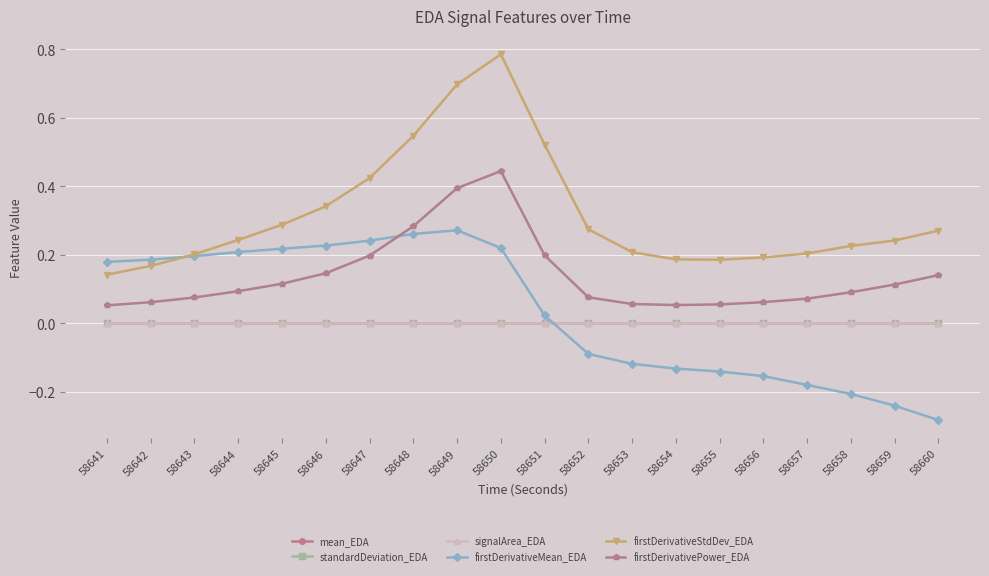

What are all the series names shown in the legend?

mean_EDA, standardDeviation_EDA, signalArea_EDA, firstDerivativeMean_EDA, firstDerivativeStdDev_EDA, firstDerivativePower_EDA